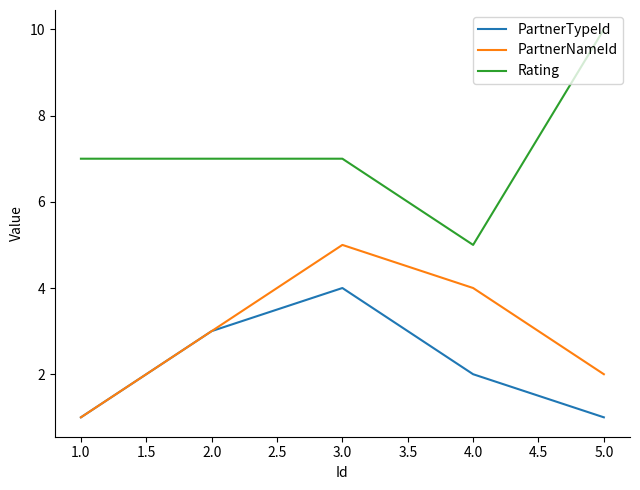

How many interior local peaks does the PartnerNameId series have?

1